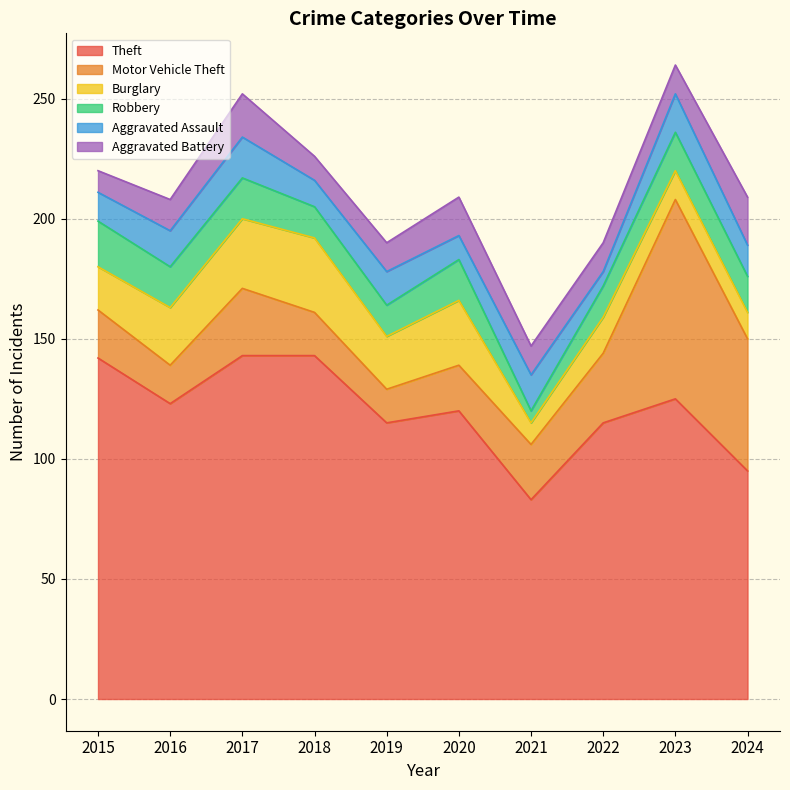

Which has a higher value, 2016 or 2024?

2016